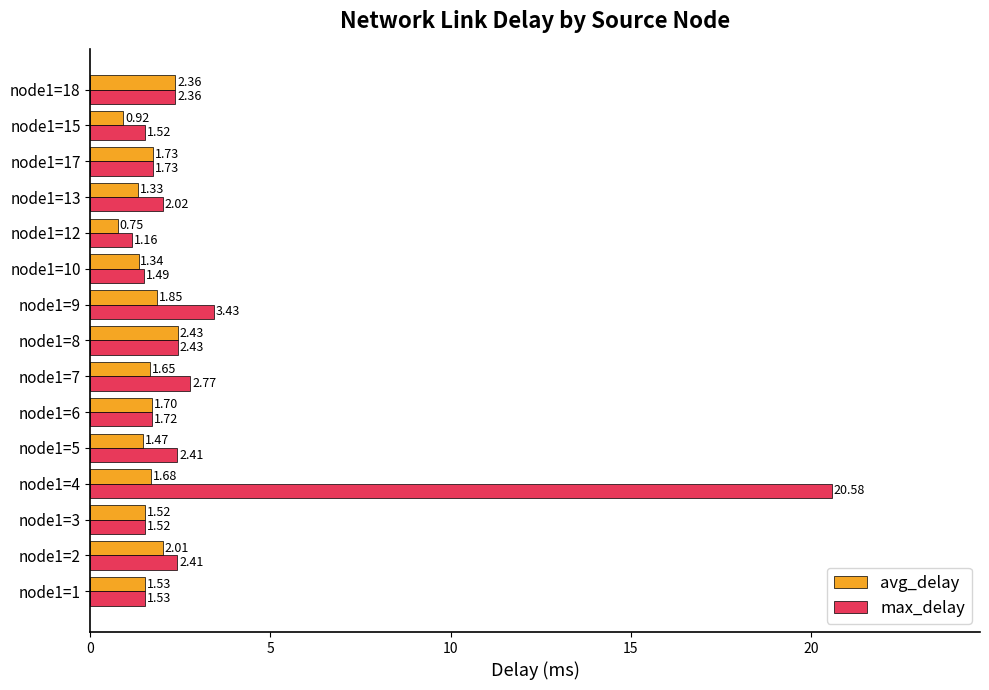

At which category is the sum across all series the highest?

node1=4